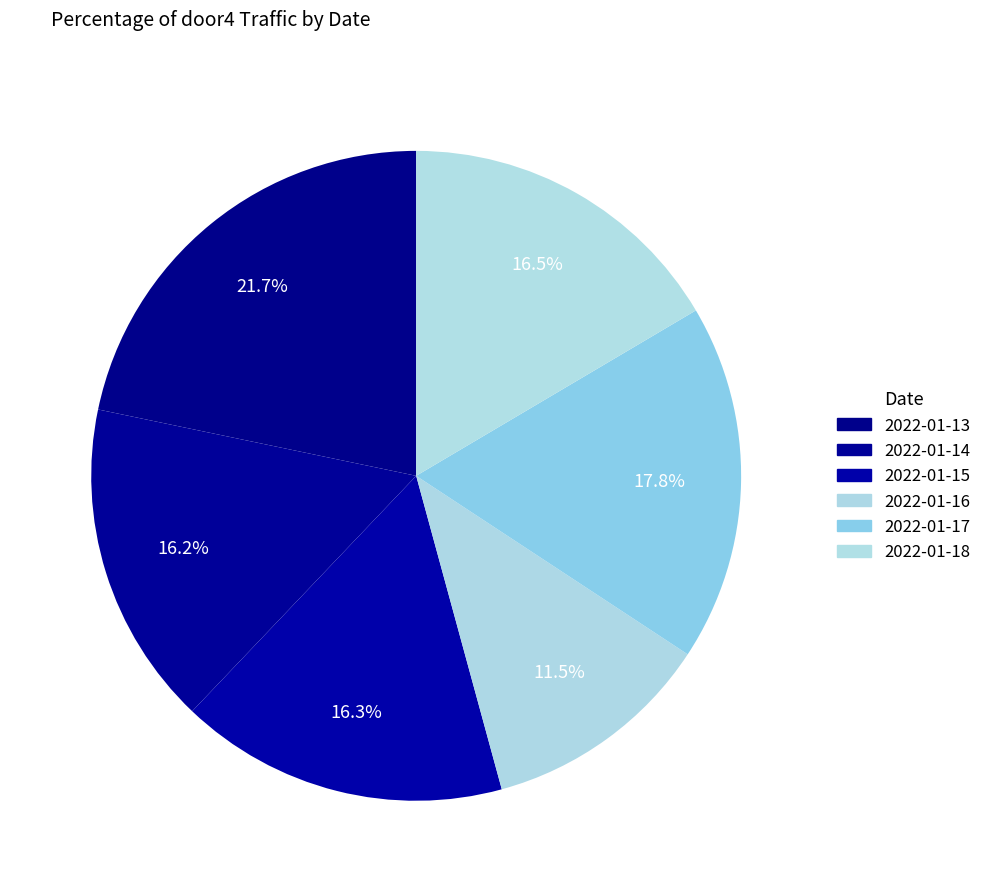

The 2022-01-15 slice represents 16% of the pie. True or false?

True